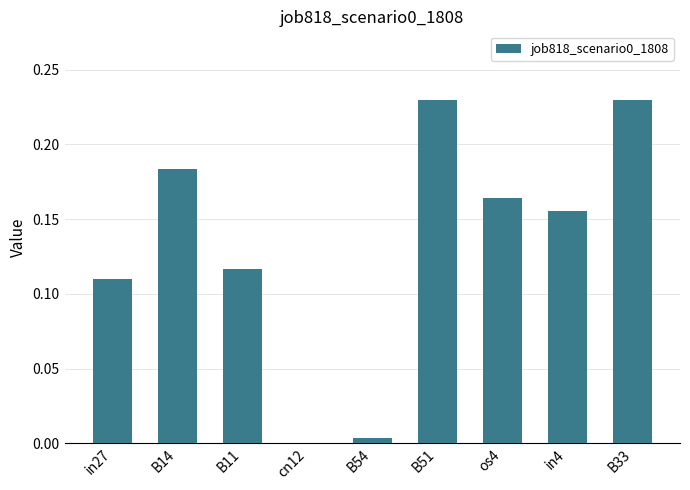

The value at B54 is 0.0. True or false?

True